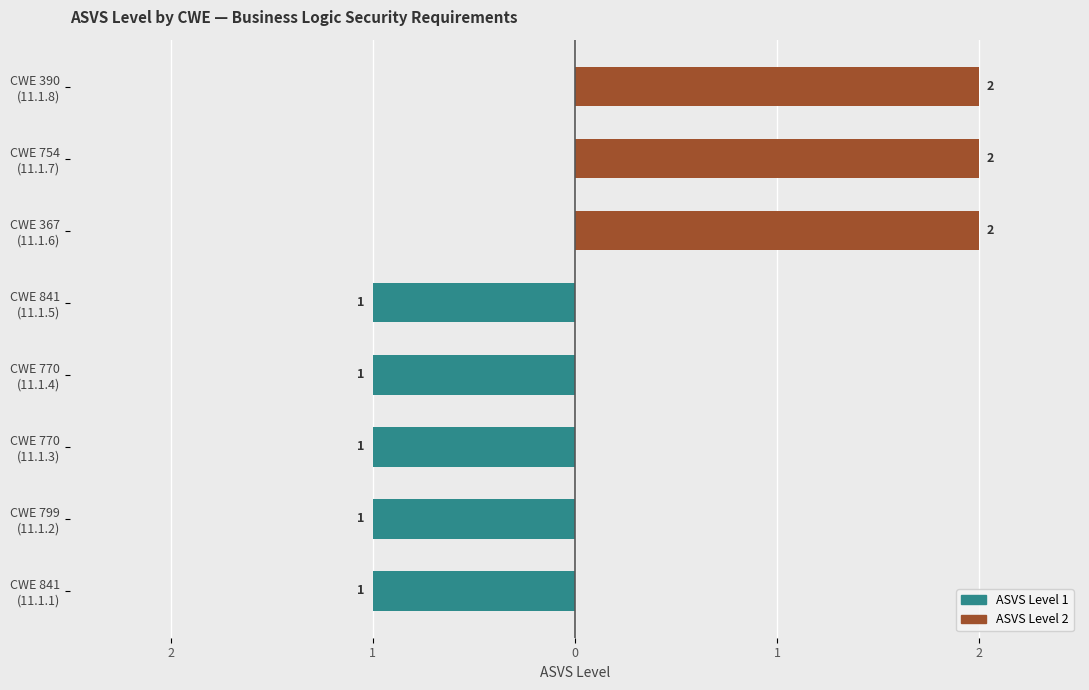

What is the difference between the Level 2 values at CWE 754 (11.1.7) and CWE 770 (11.1.3)?

2